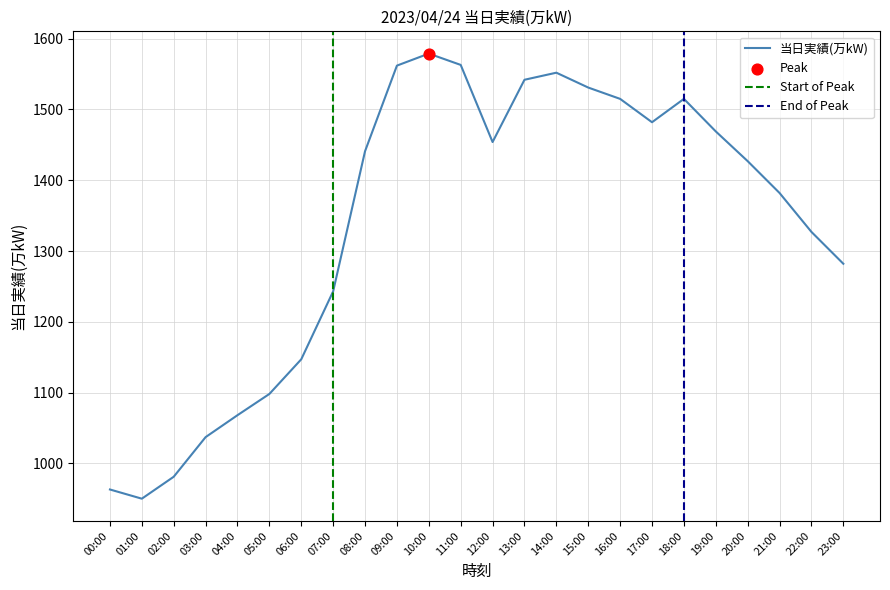

What is the ratio of the value at 10:00 to the value at 08:00?

1.1